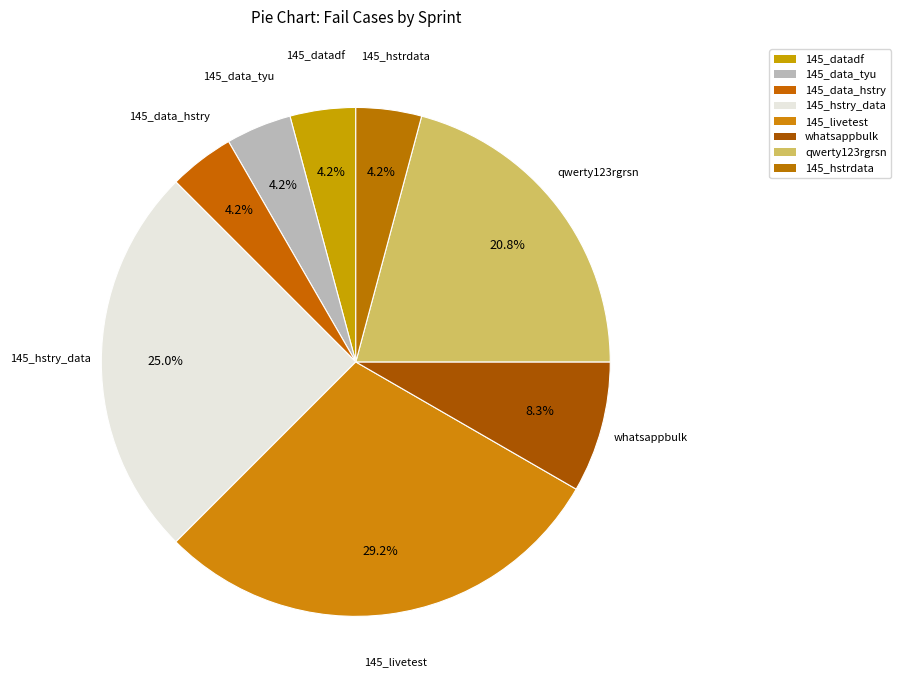

How many segments does this pie chart have?

8